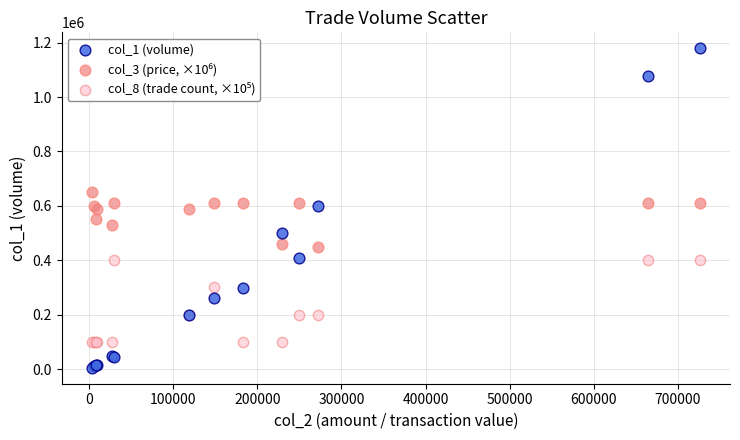

What is the X range (max minus min) for the scatter plot?

722750